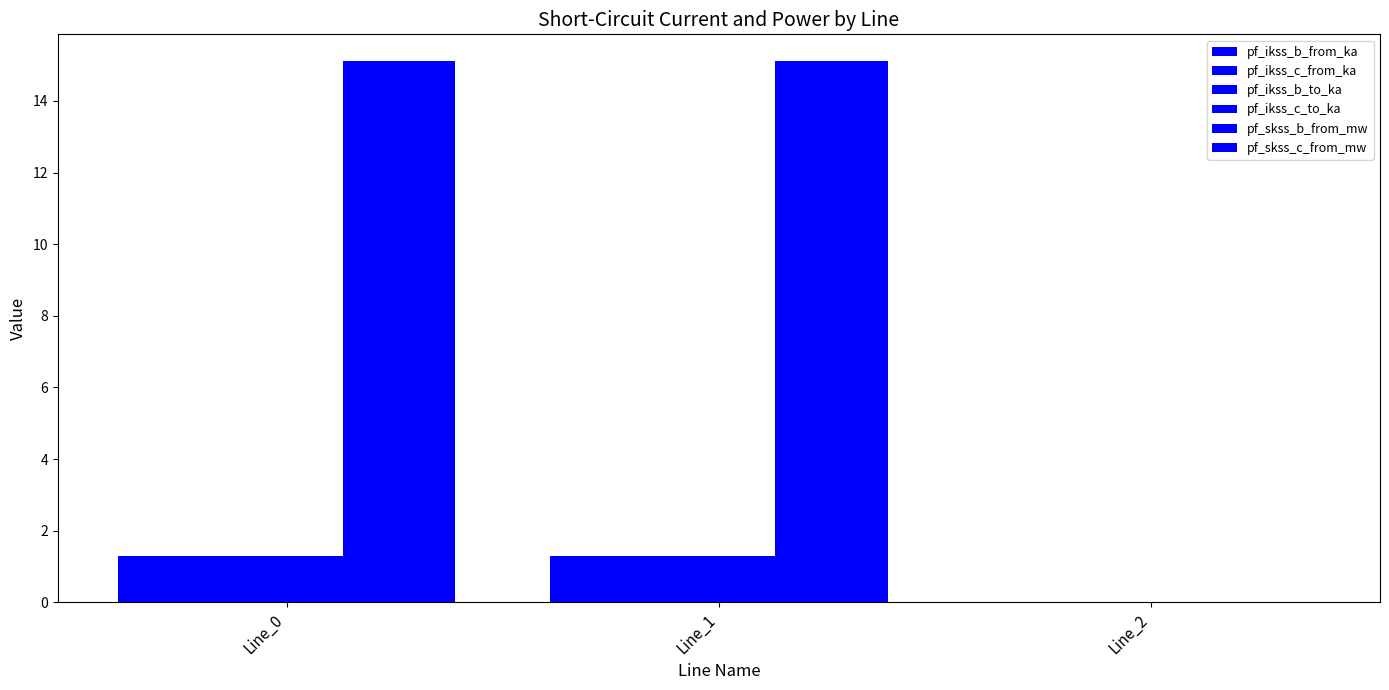

What is the greatest value displayed?

15.1